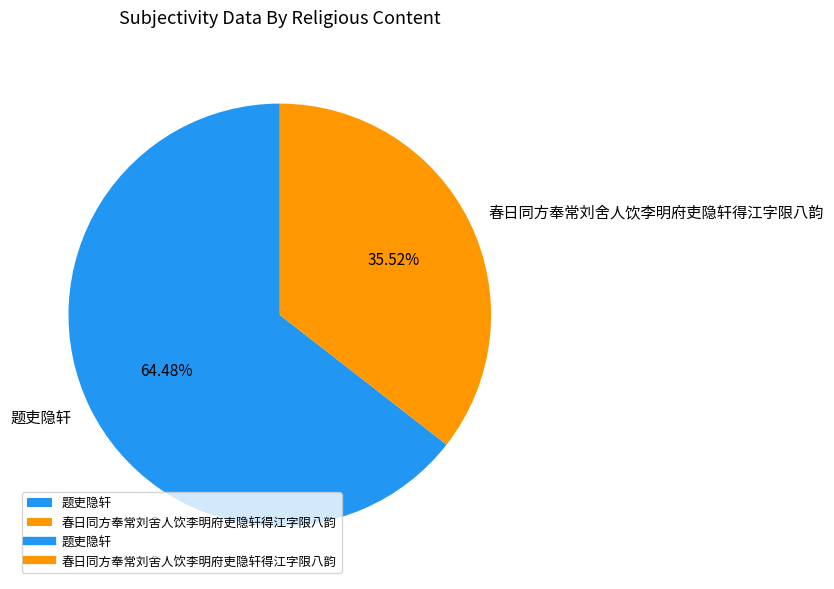

The 题吏隐轩 slice represents 54% of the pie. True or false?

False